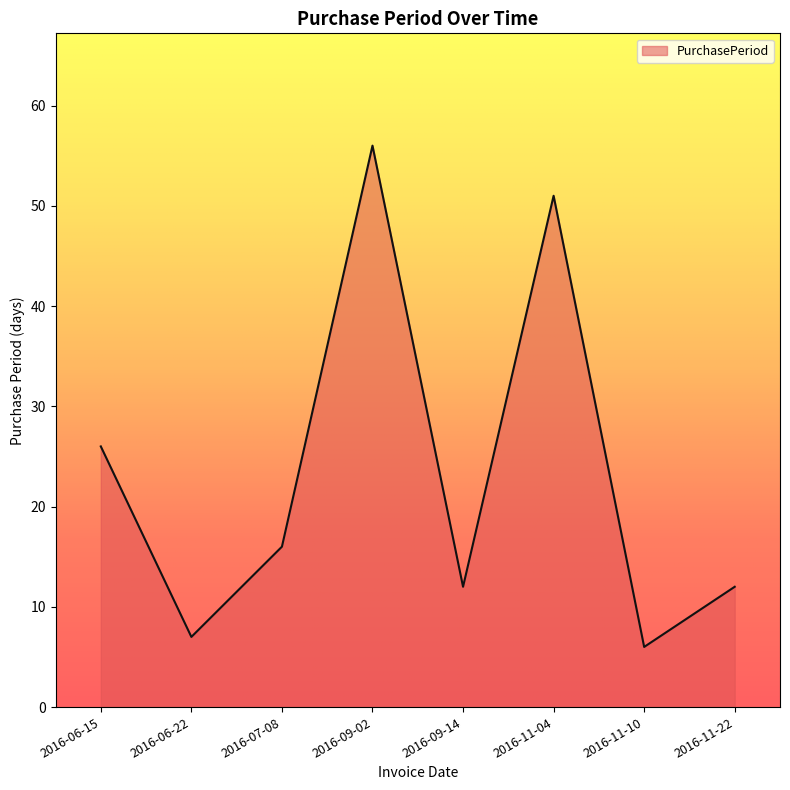

What is the sum of all values?

186